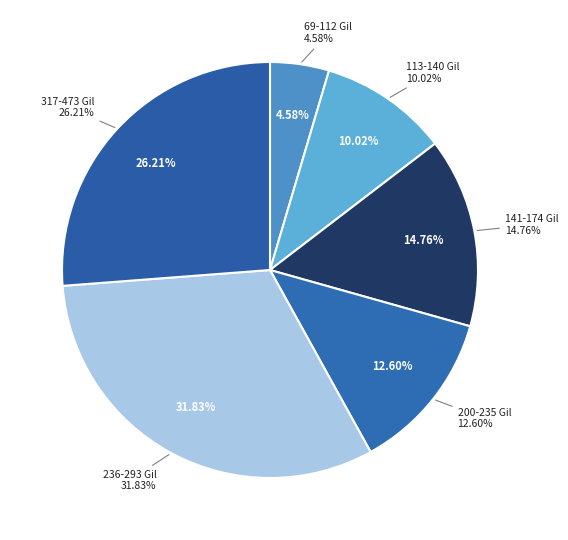

Is Half Is the New Double the majority of the pie?

No